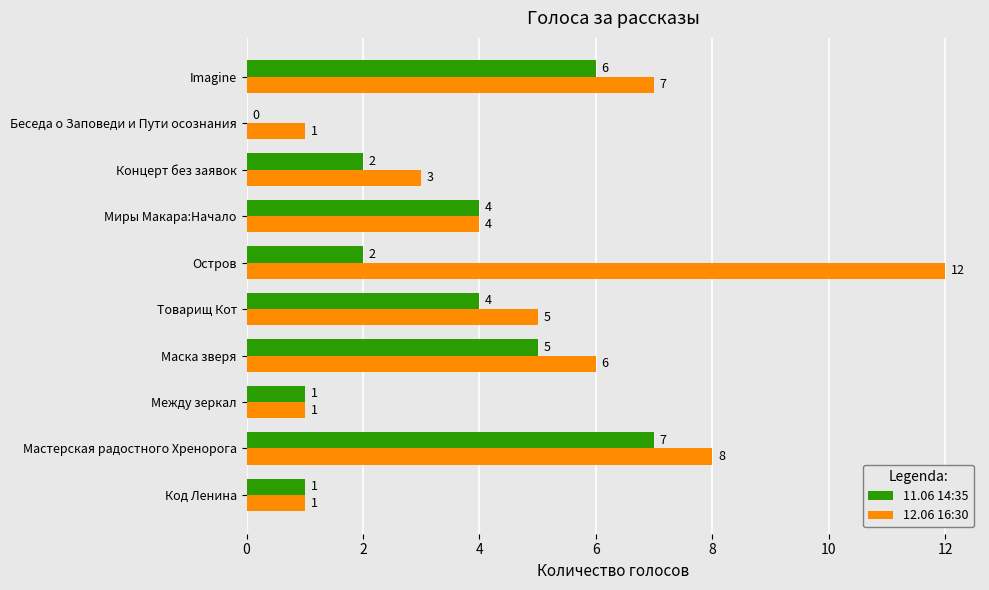

What are all the series names shown in the legend?

11.06 14:35, 12.06 16:30